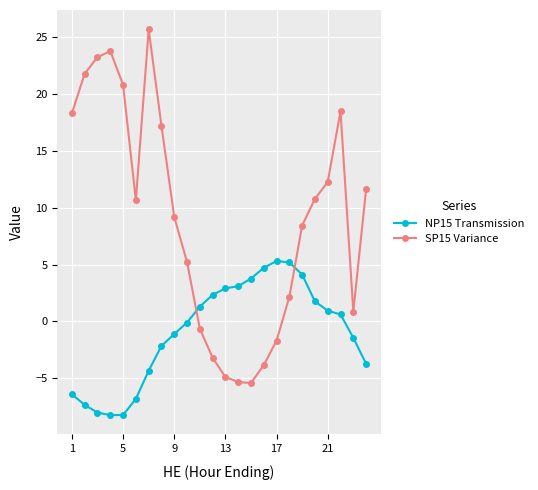

What is the value of the NP15 Transmission point at the 2nd from the left?

-7.3